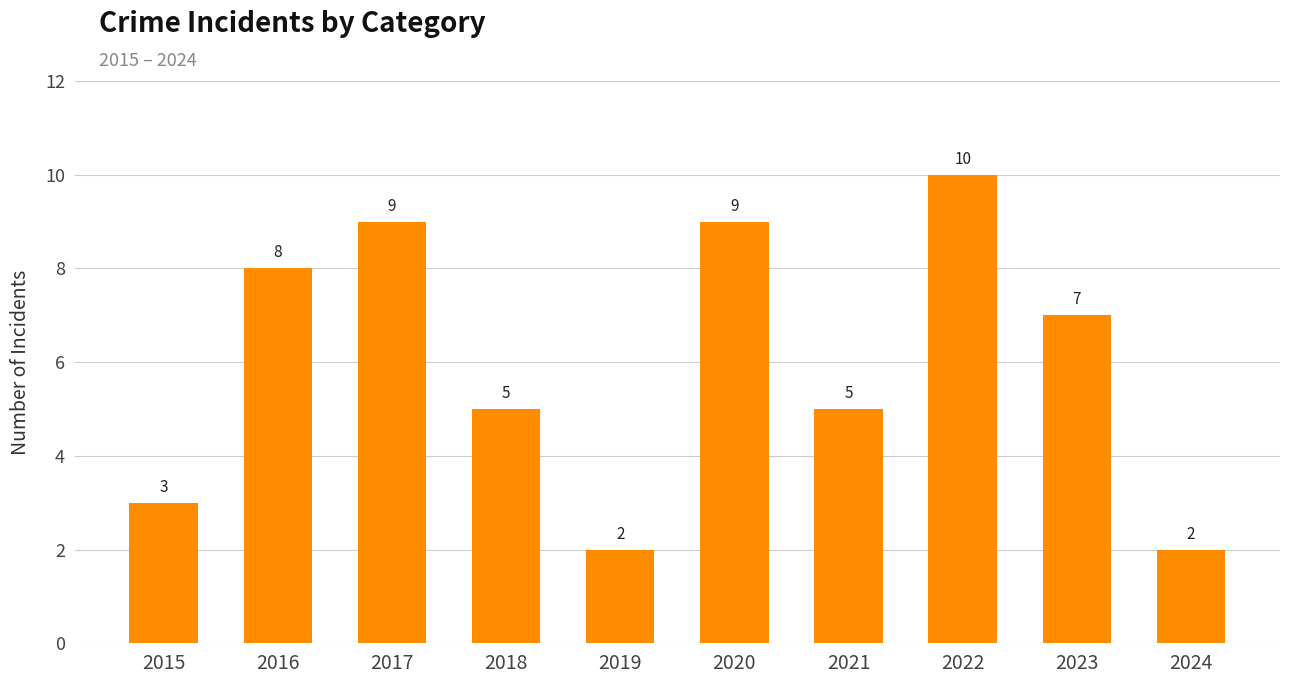

What is the average value?

6